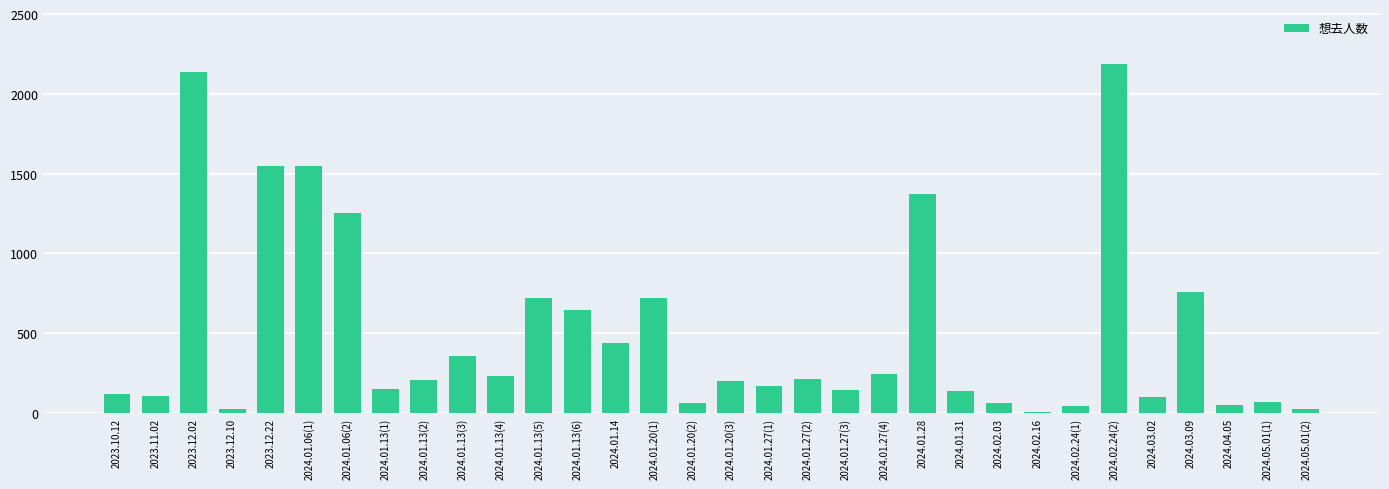

Count the number of categories in the chart.

32